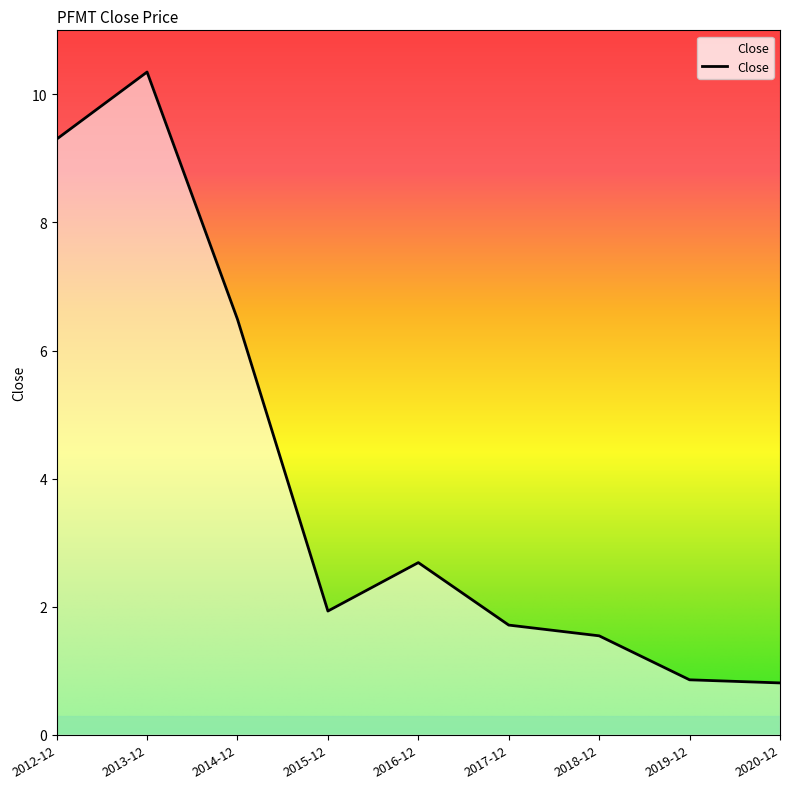

What is the change in value from 2014-12 to 2016-12?

-3.8